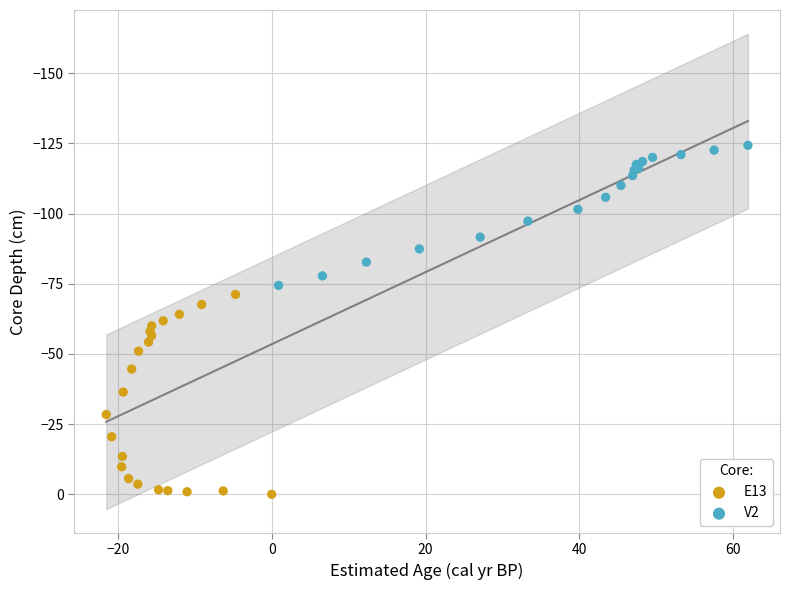

Which series reaches the minimum Y coordinate?

V2